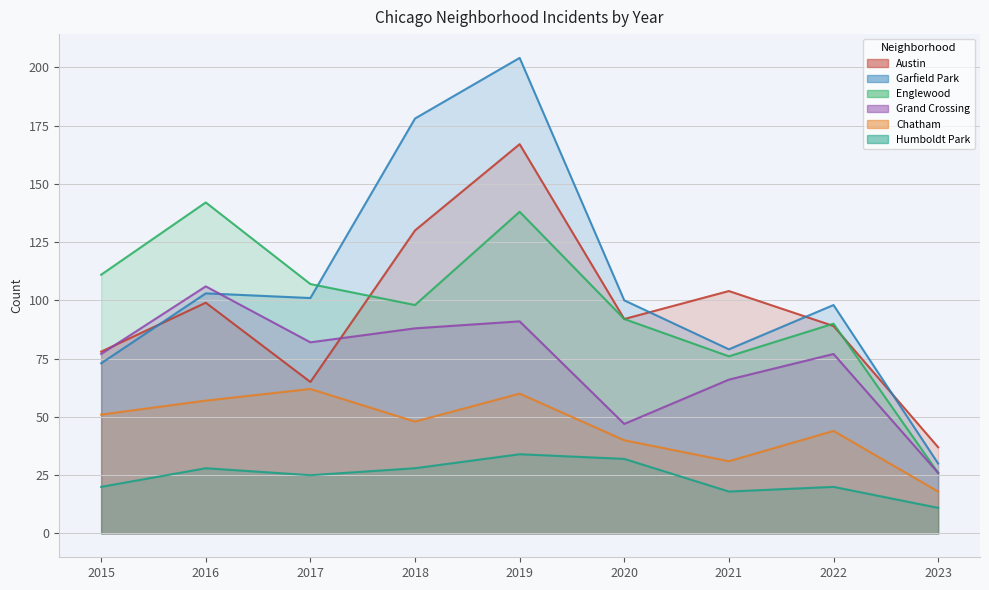

Does the chart have visible grid lines?

Yes